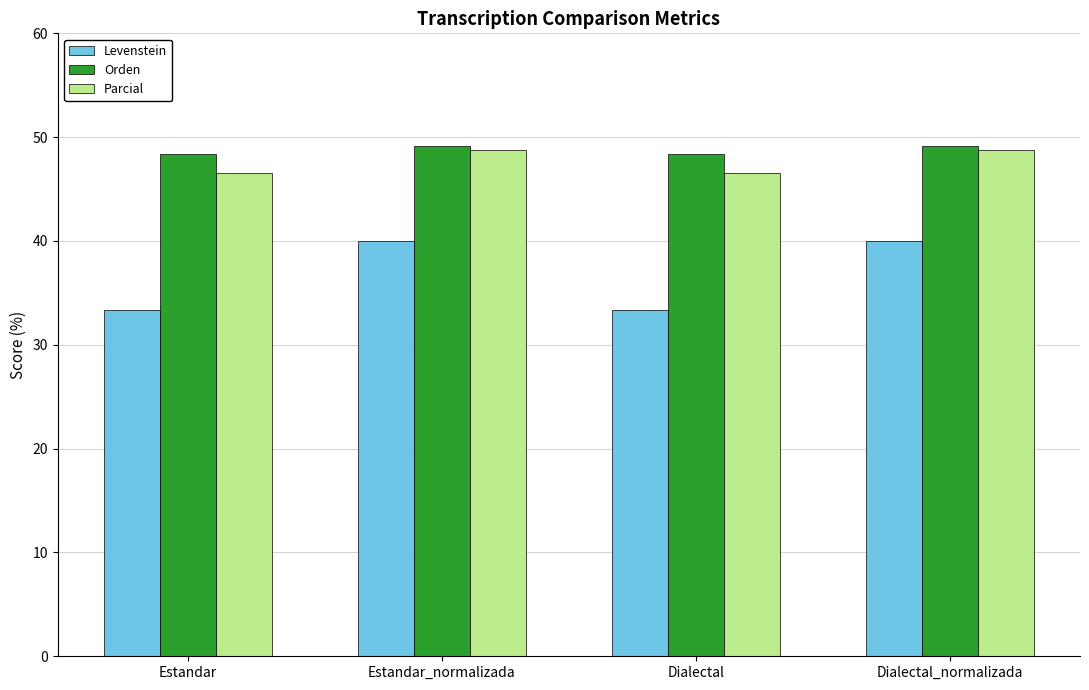

What are all the series names shown in the legend?

Levenstein, Orden, Parcial